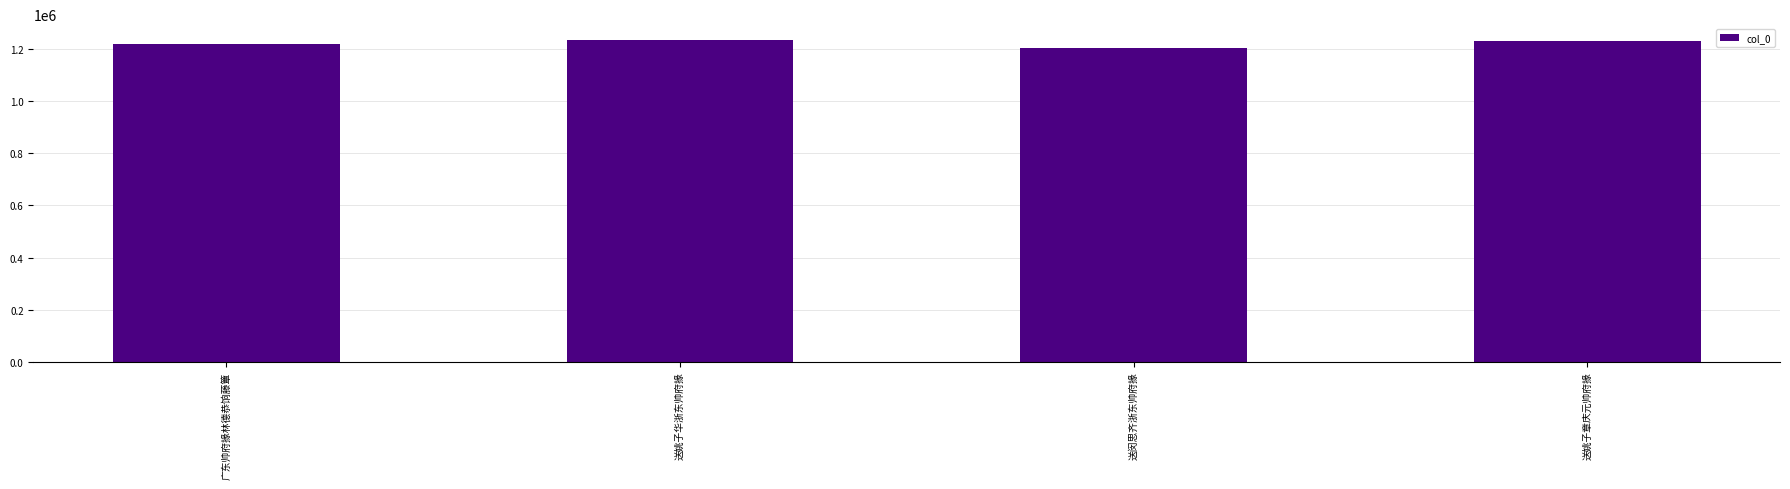

What is the maximum value shown in the chart?

1231799